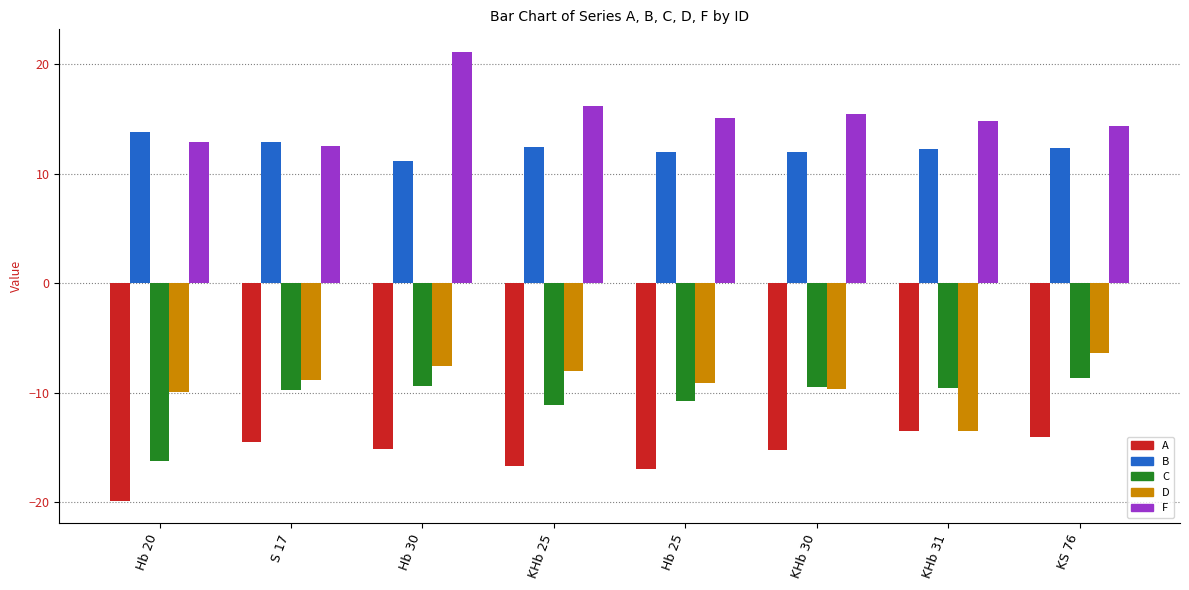

At which category does the chart reach its peak across all series?

Hb 30